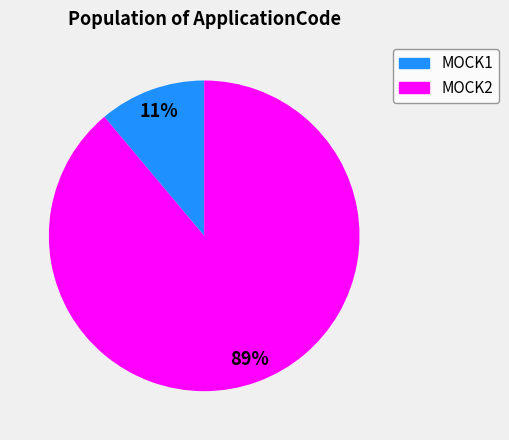

Is the sum of MOCK2 and MOCK1 greater than half?

Yes